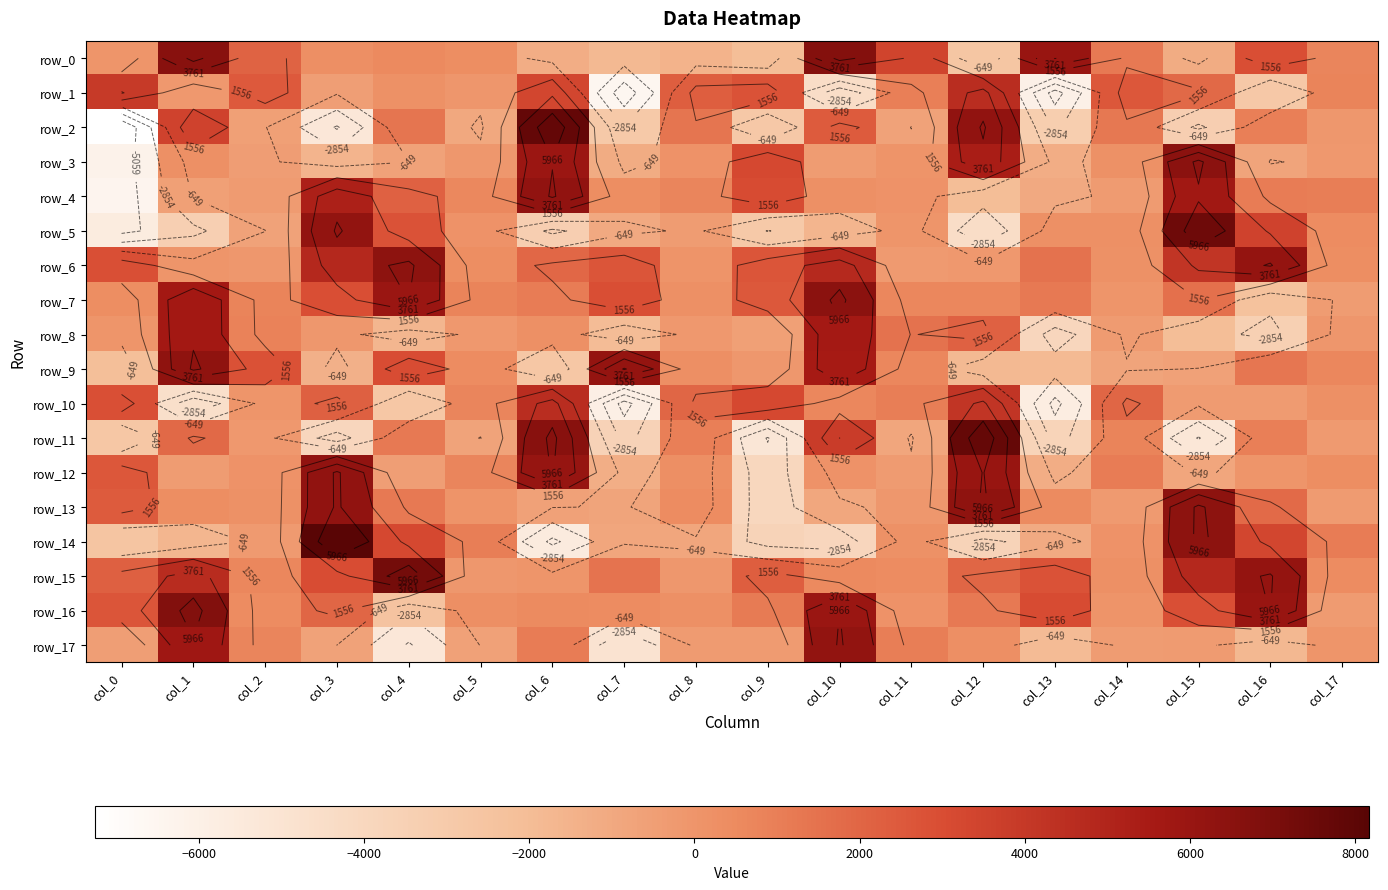

Which series has the widest spread of values?

row_2